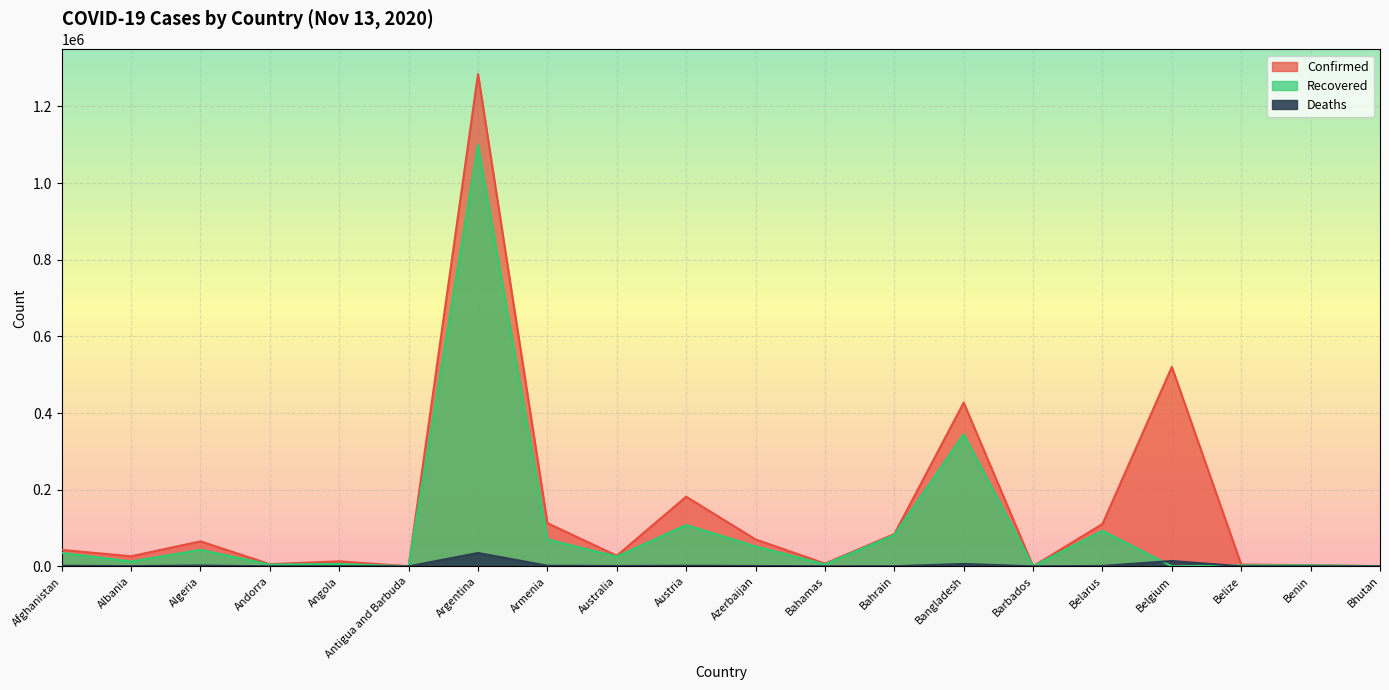

Which category has the highest value across all series?

Argentina